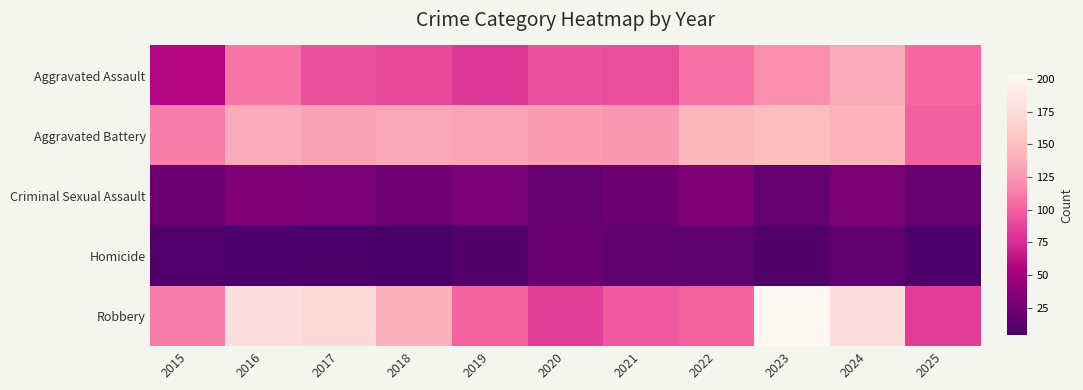

How many data points does each series have?

11